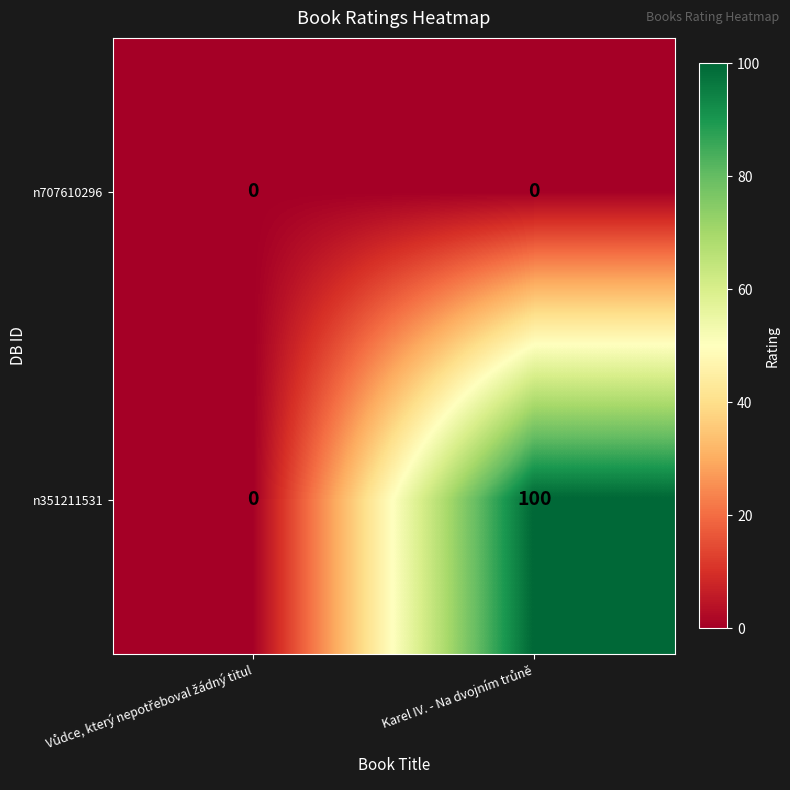

Reading left to right, transcribe all the data shown in this chart.

n707610296: 0	0
n351211531: 0	100